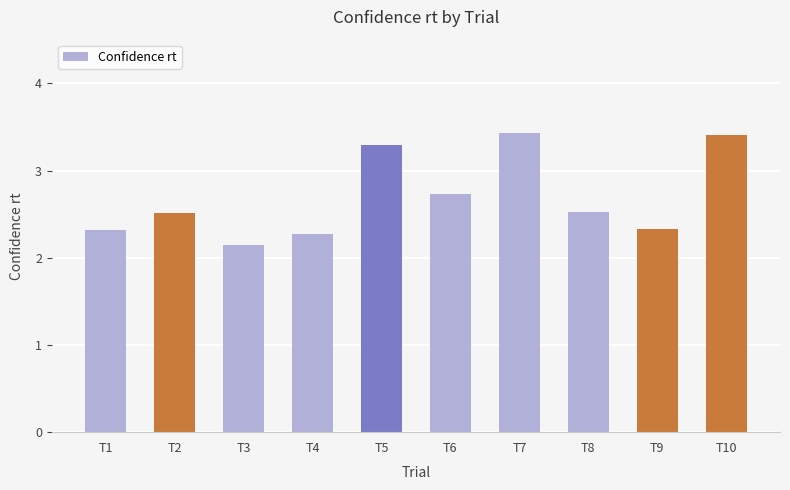

At which label is the value closest to 2?

T3